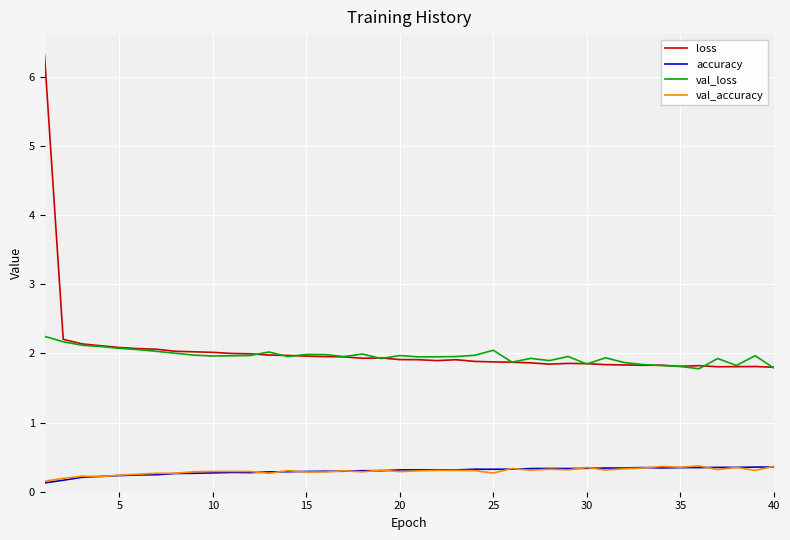

Which series has the largest range (max minus min)?

loss